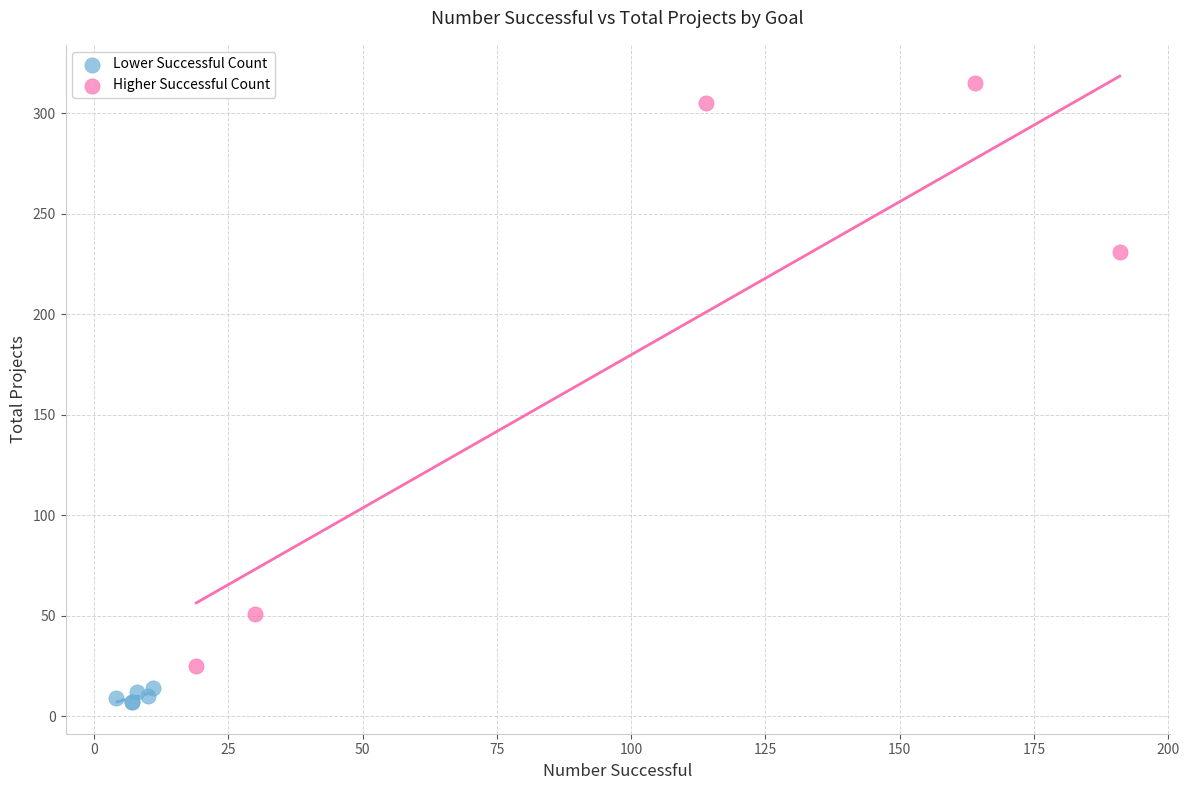

Which series reaches the minimum Y coordinate?

Lower Successful Count